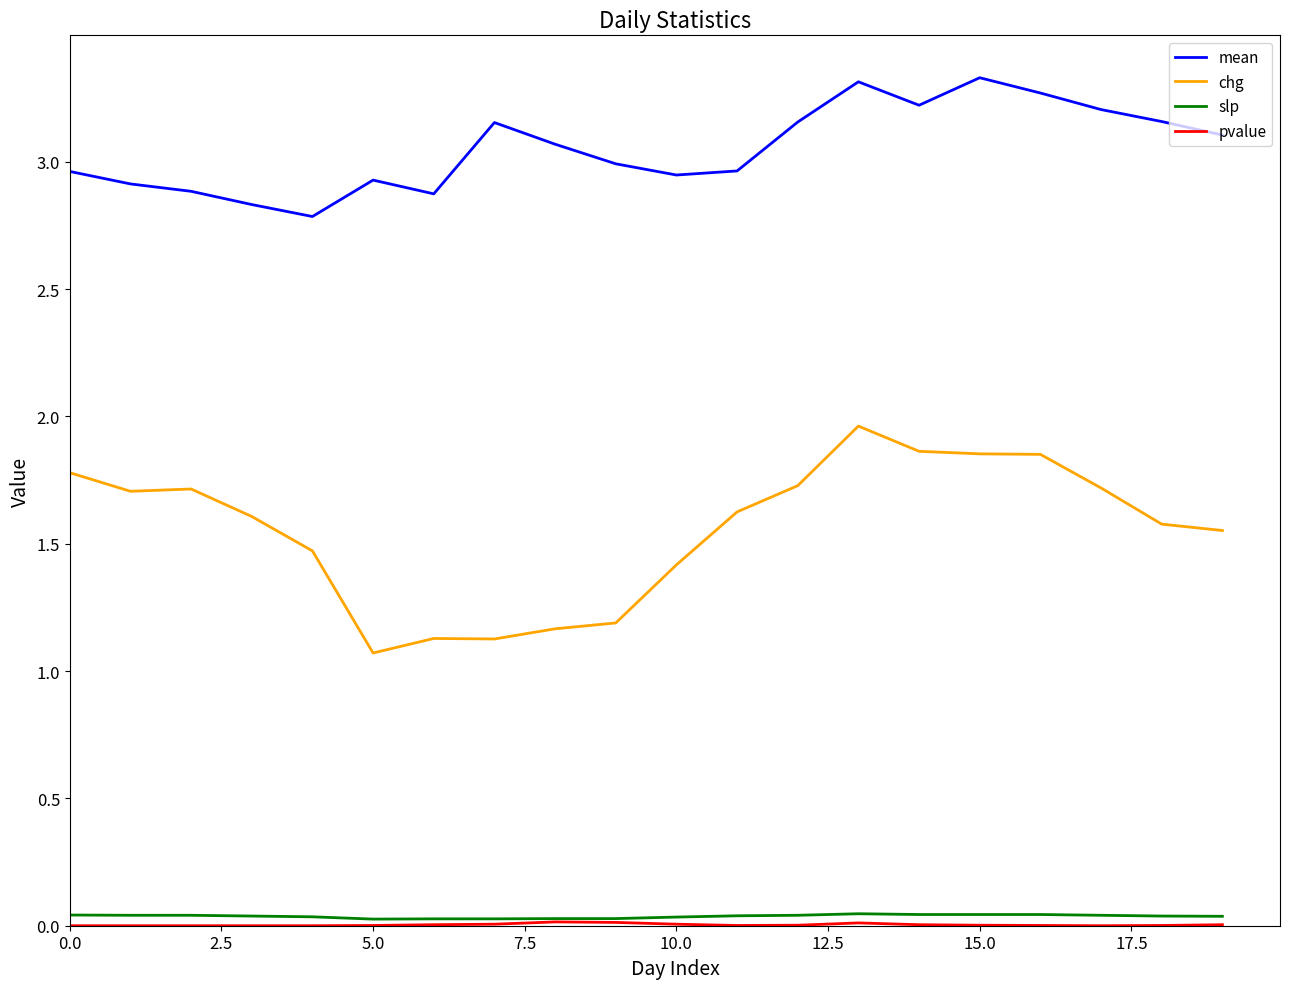

Which series has the largest range (max minus min)?

chg